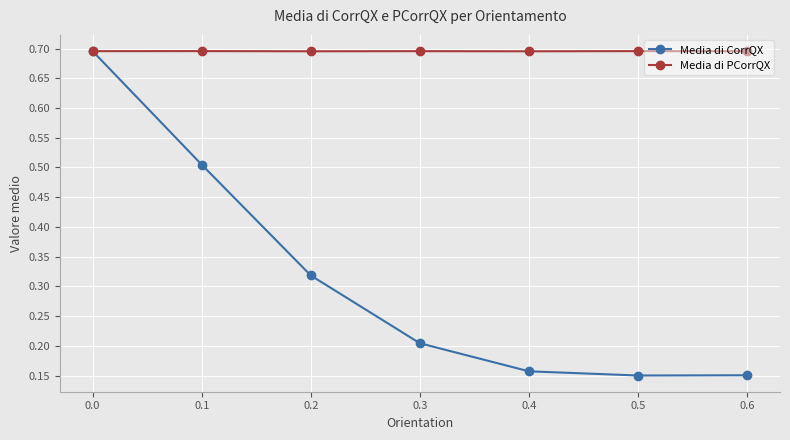

Which series has the largest total across all categories?

Media di PCorrQX